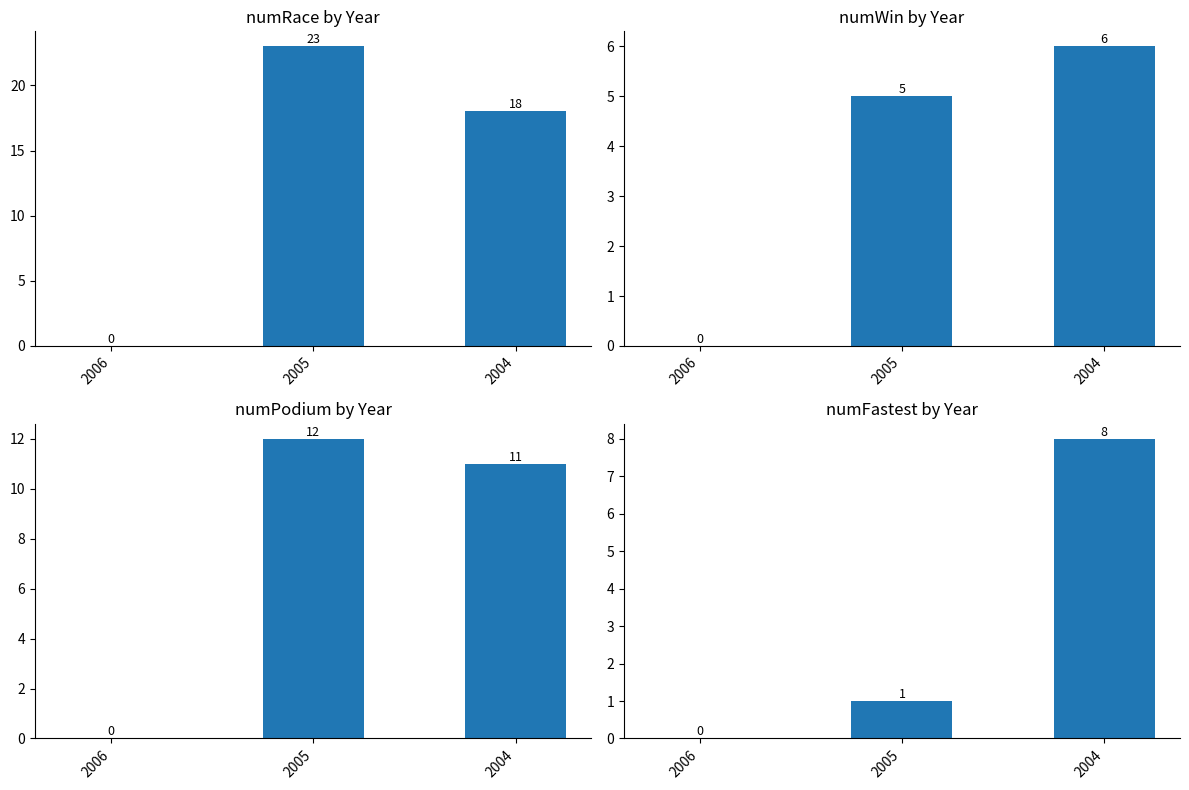

Reading right to left, list all the values displayed in this chart.

numRace: 18	23	0
numWin: 6	5	0
numPodium: 11	12	0
numFastest: 8	1	0